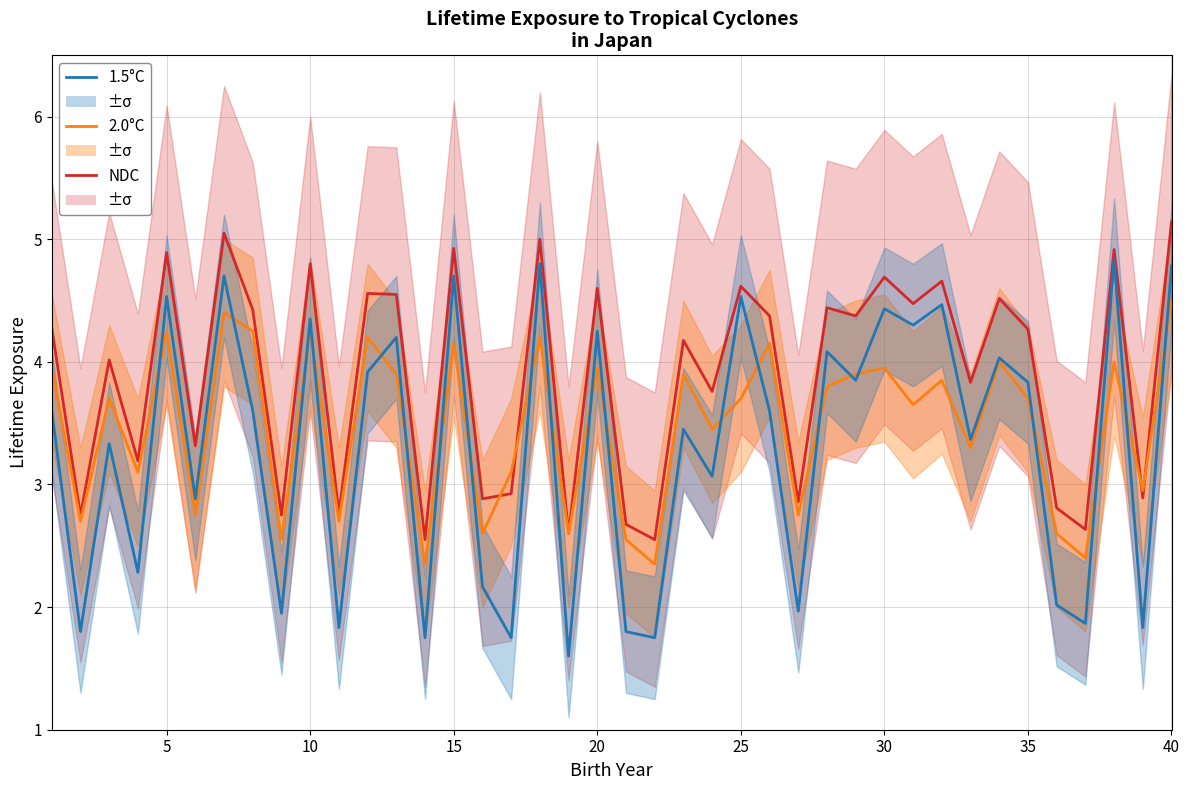

Count the number of categories in the chart.

40